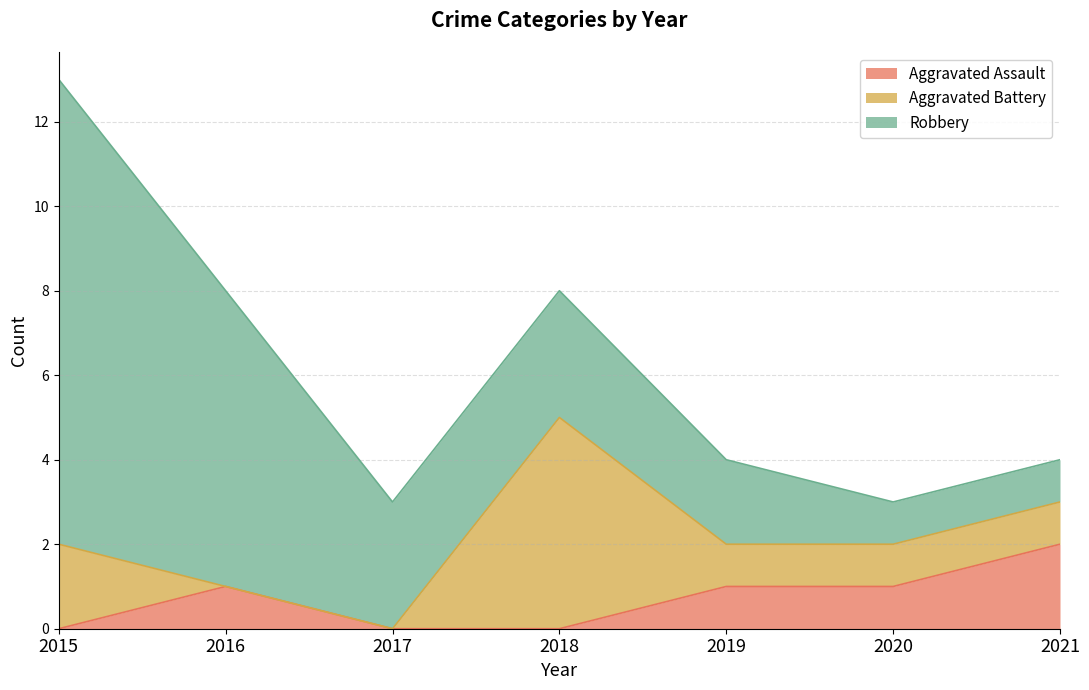

How many lines are shown in the chart?

3